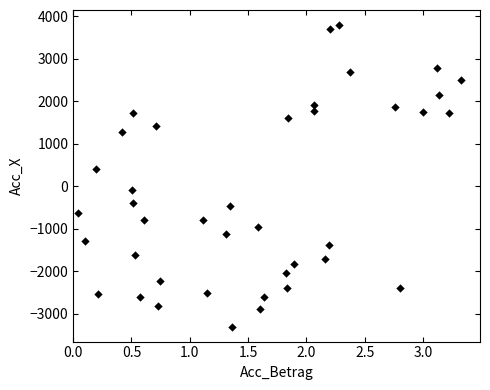

What Y value in the scatter plot is closest to 247?

397.3